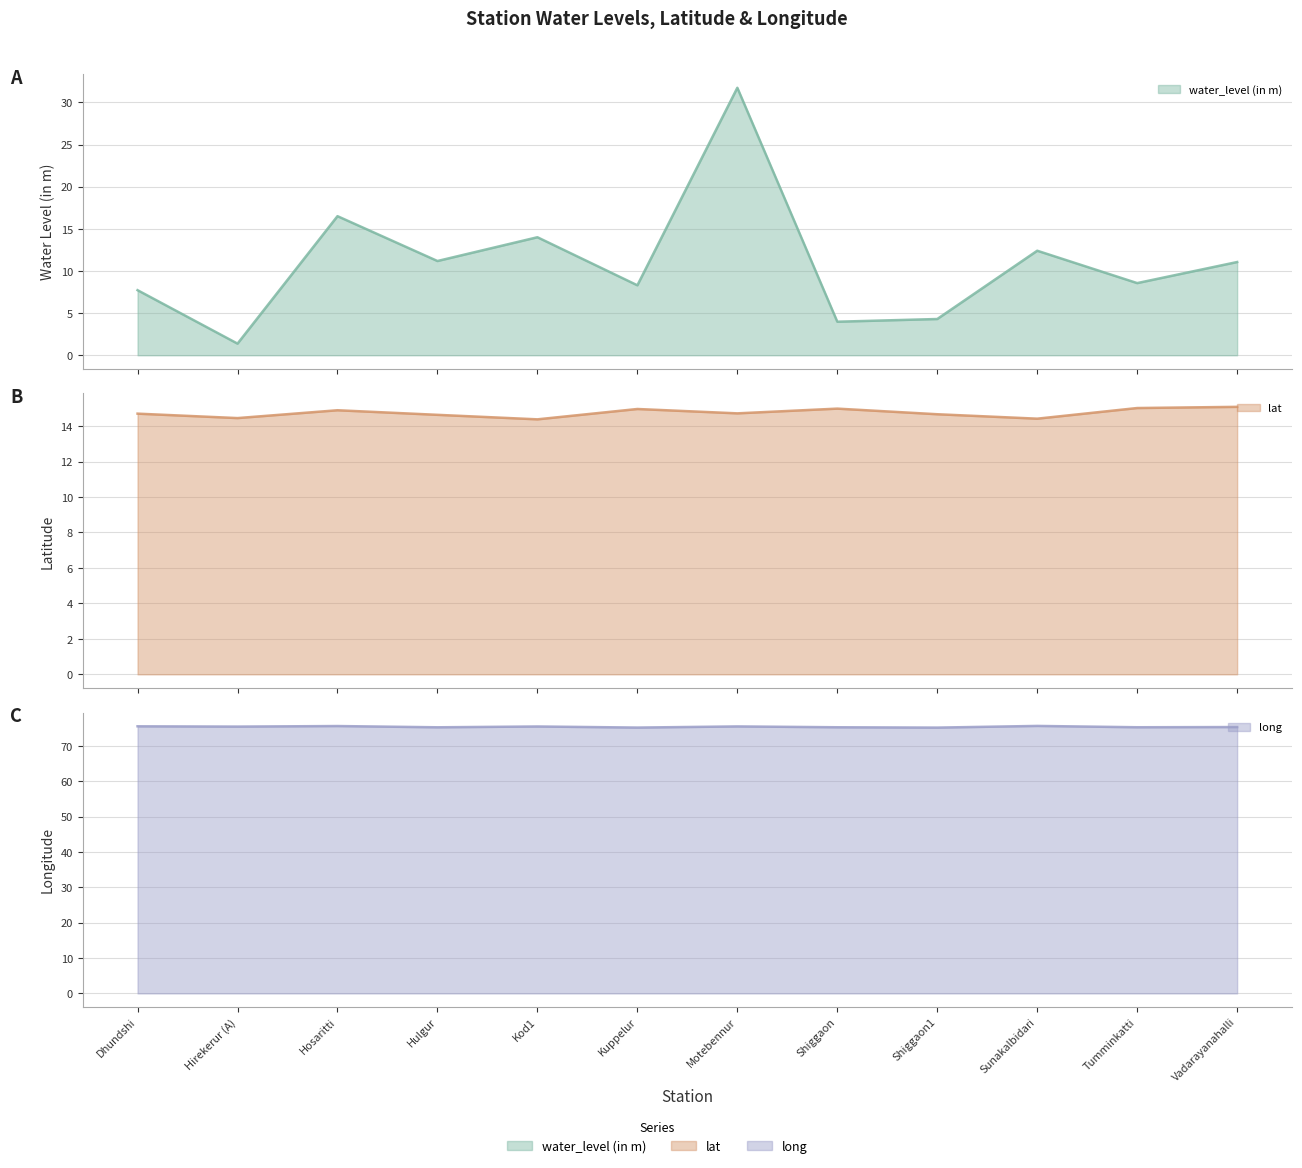

What is the value of the long (line) point at the 5th from the left?

75.5